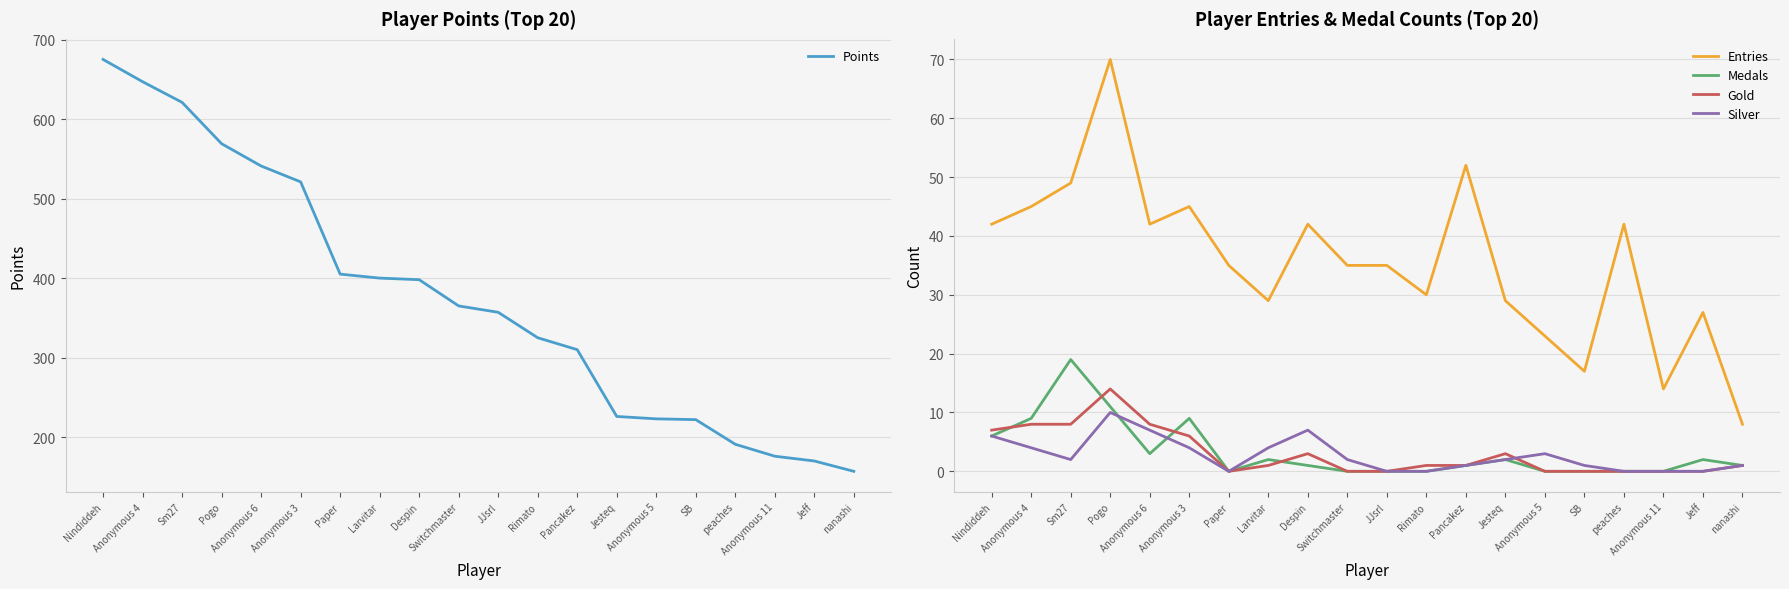

What is the difference between the maximum and minimum values in the Points series?

518